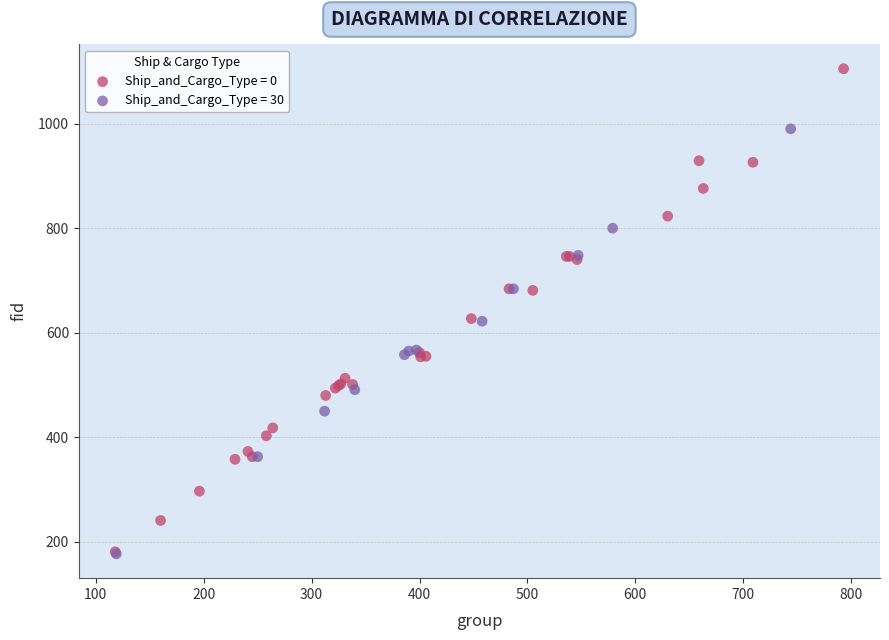

Which series reaches the maximum Y coordinate?

Ship_and_Cargo_Type = 0